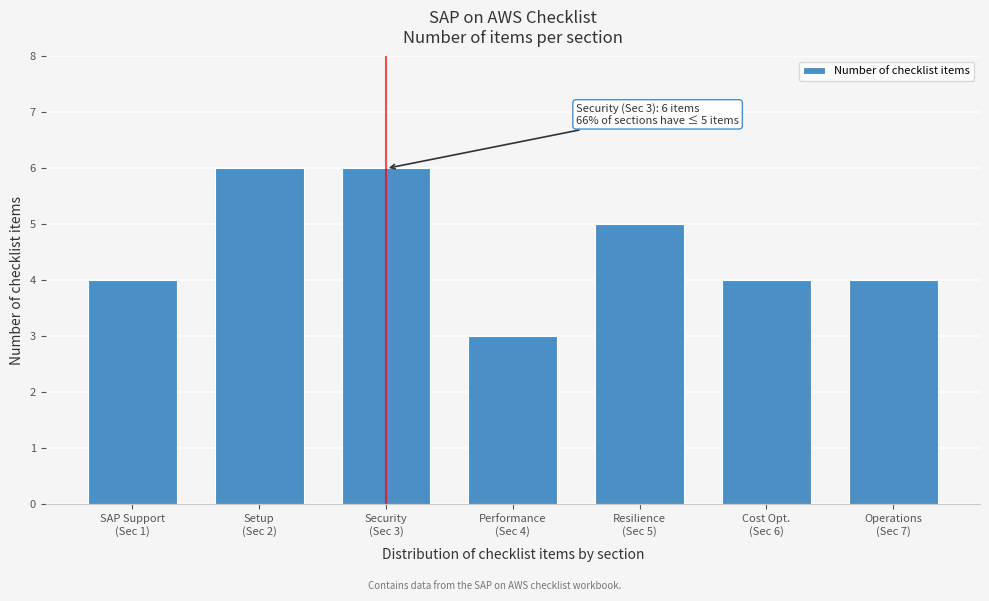

Reading right to left, what are all the values shown in this chart?

4	4	5	3	6	6	4